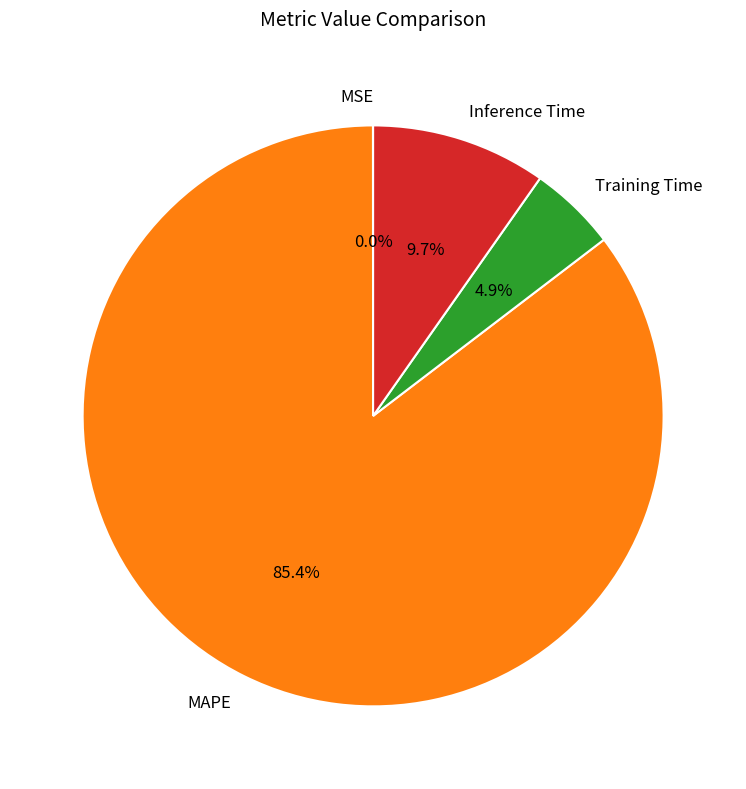

Which category has the biggest portion of the pie?

MAPE